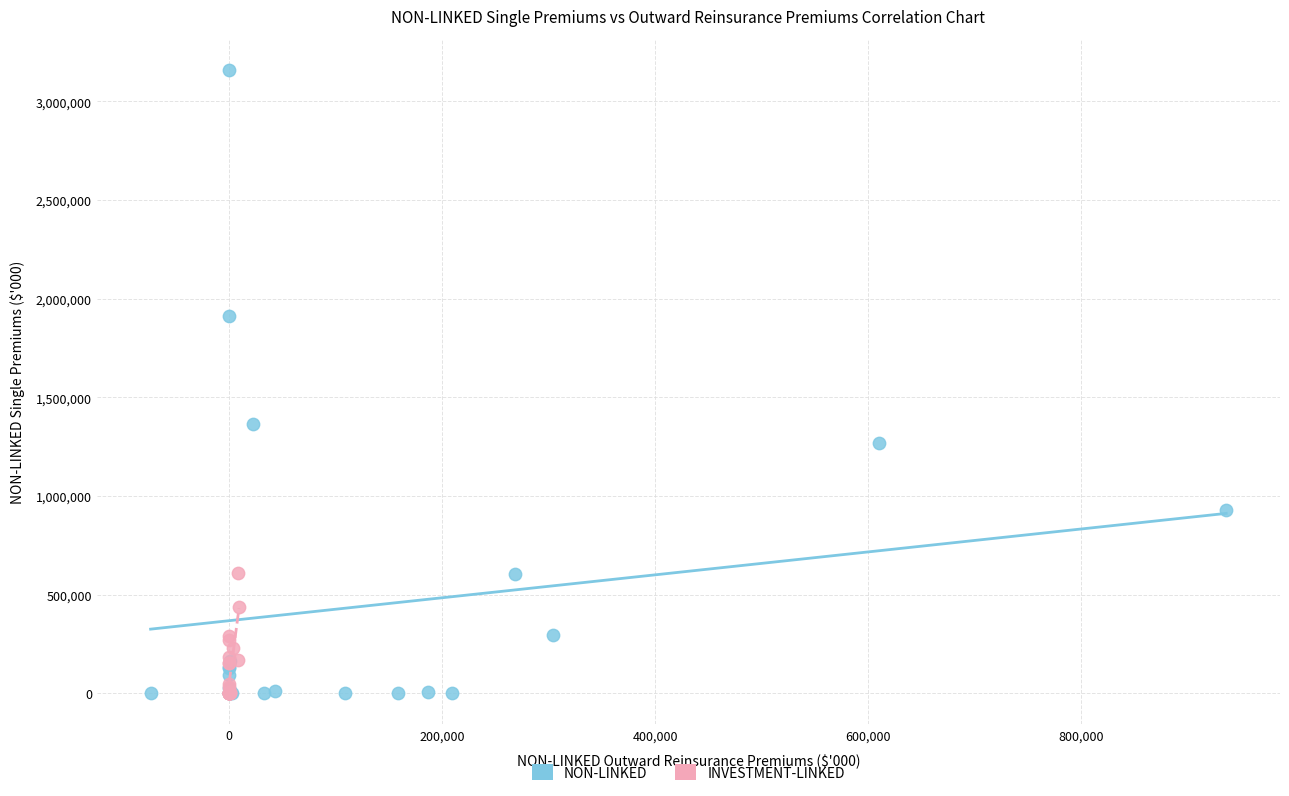

What are all the series names shown in the legend?

NON-LINKED, INVESTMENT-LINKED